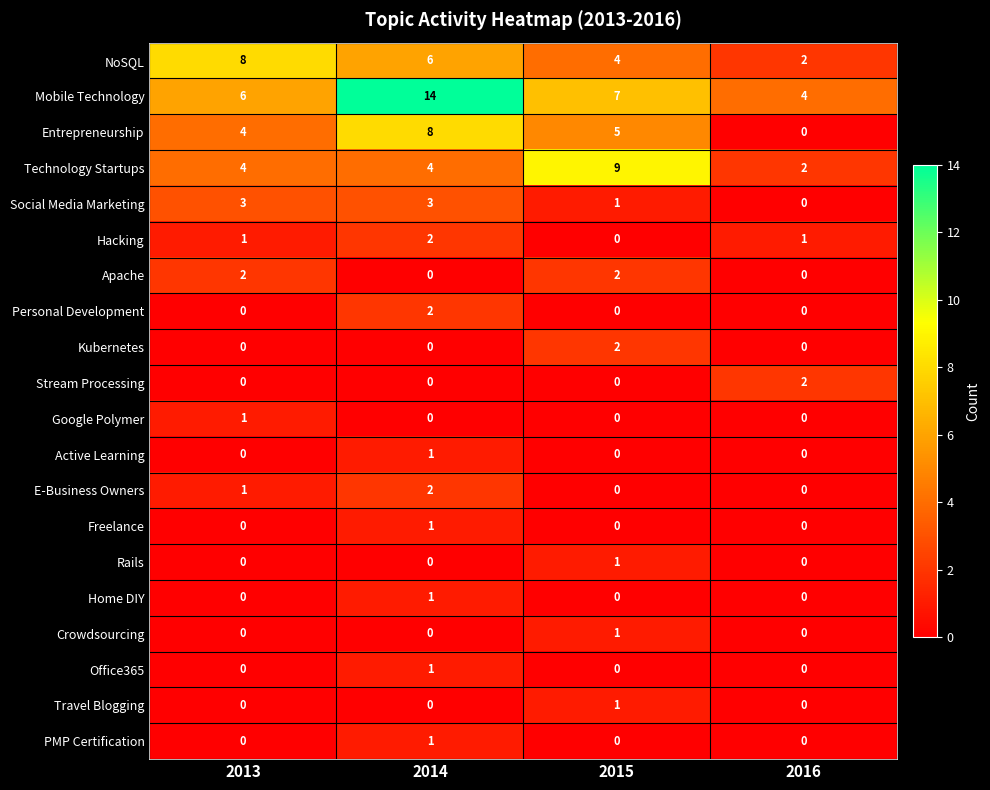

How many Freelance values are between 0 and 1?

4